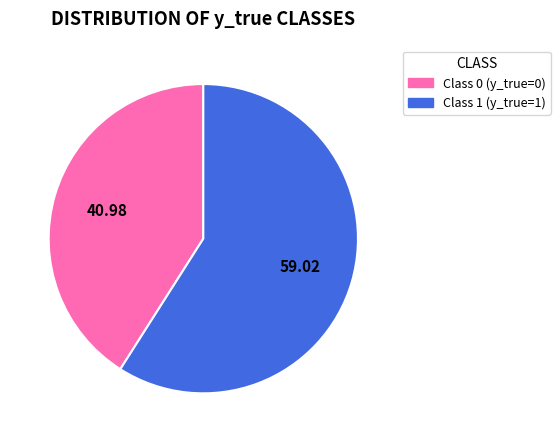

Is there any slice that represents more than half of the pie?

Yes